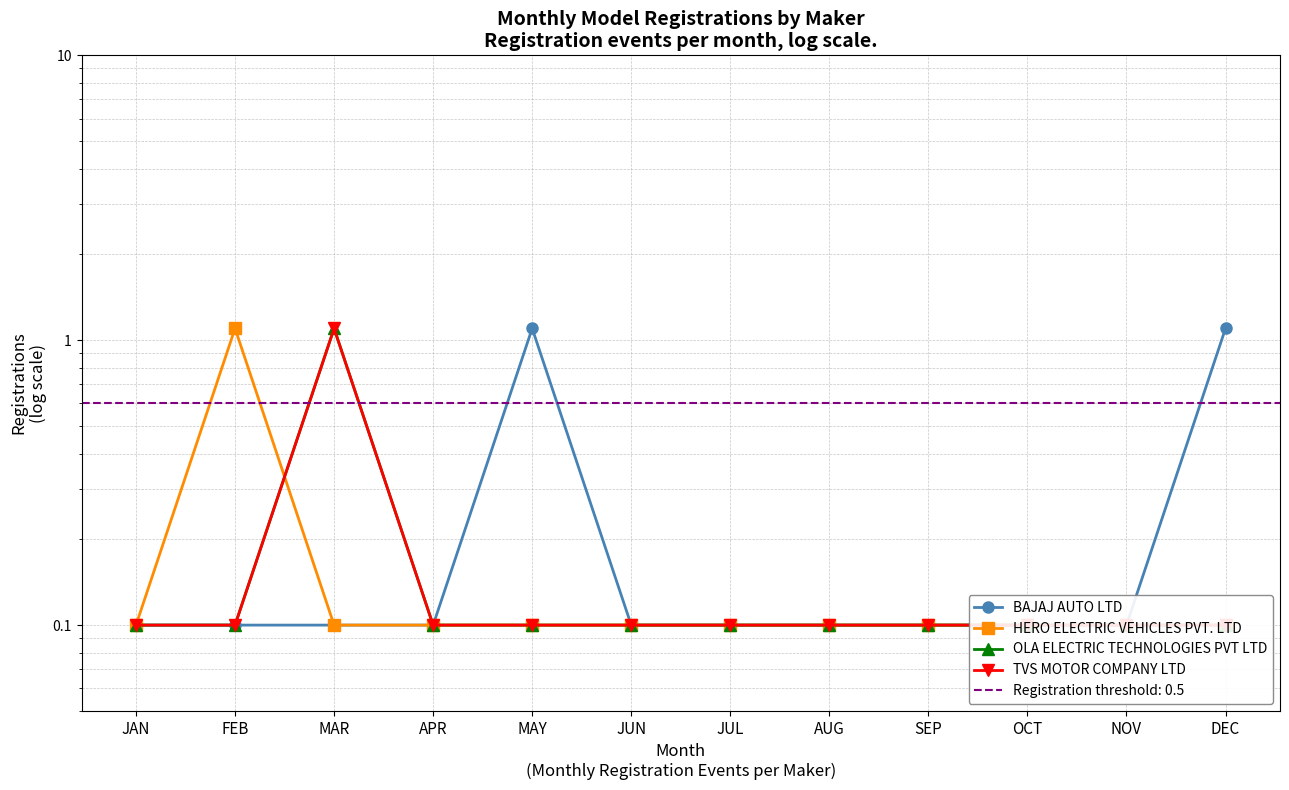

At how many categories does at least one series exceed 0?

12